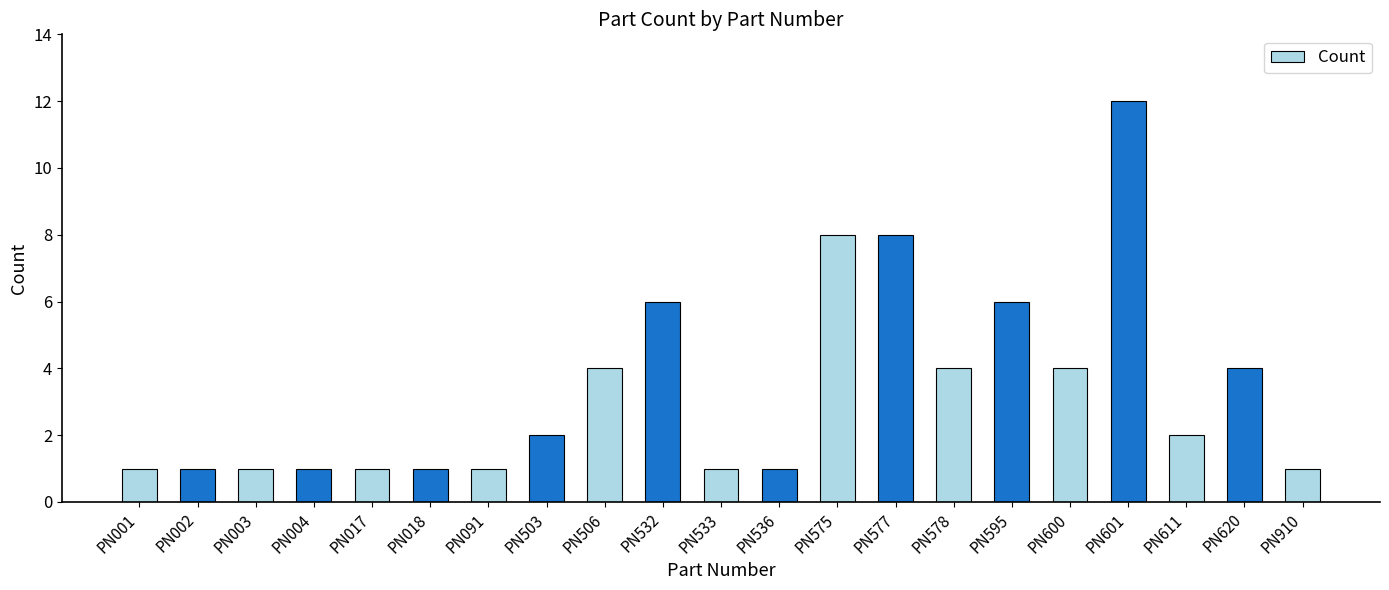

What is the difference between the maximum and minimum values?

11